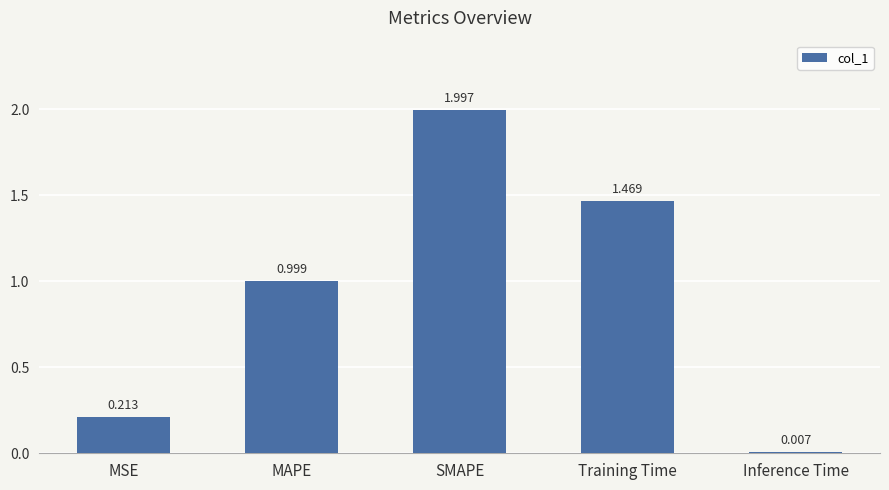

Does the chart contain stacked bars?

No